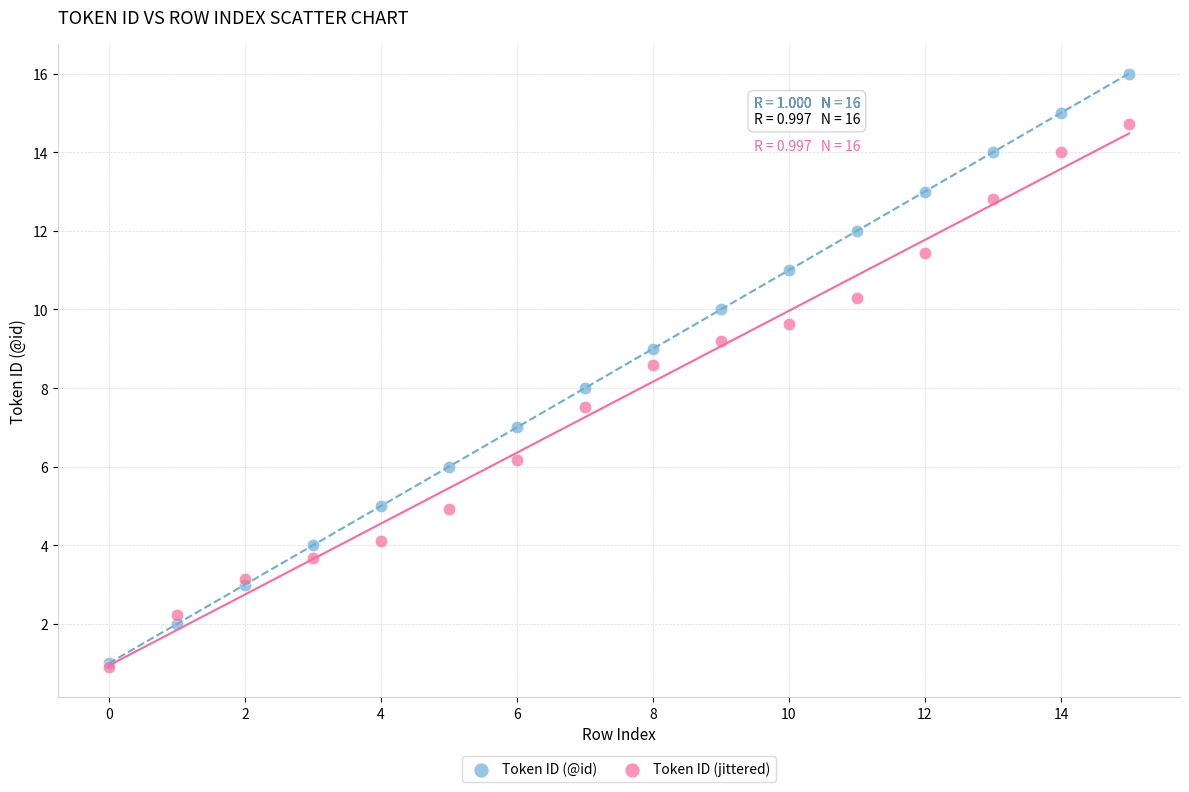

Which series reaches the maximum Y coordinate?

Token ID (@id)